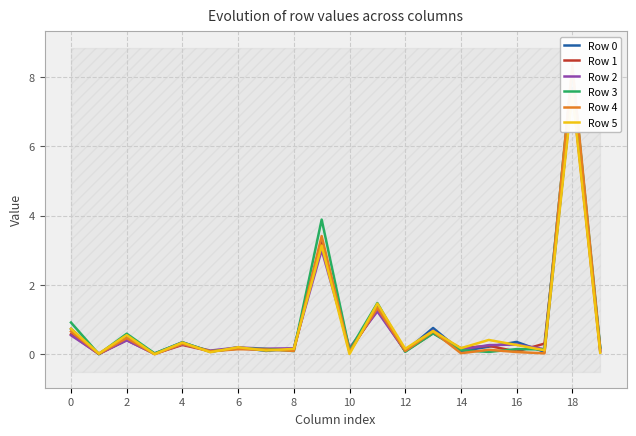

How many intersections are there between Row 5 and Row 0?

9